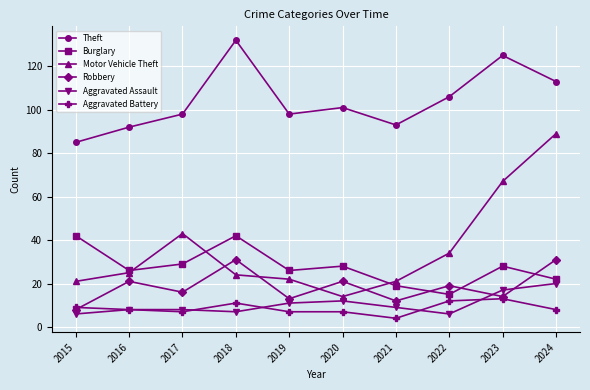

How many categories are shown in the chart?

10